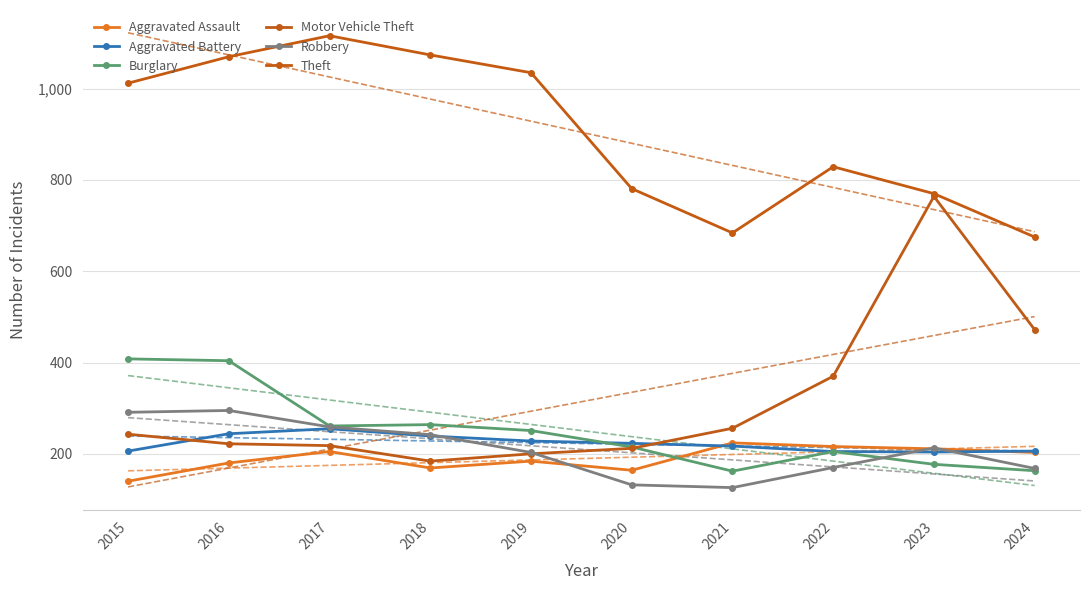

How many data points in Burglary are above 251?

4